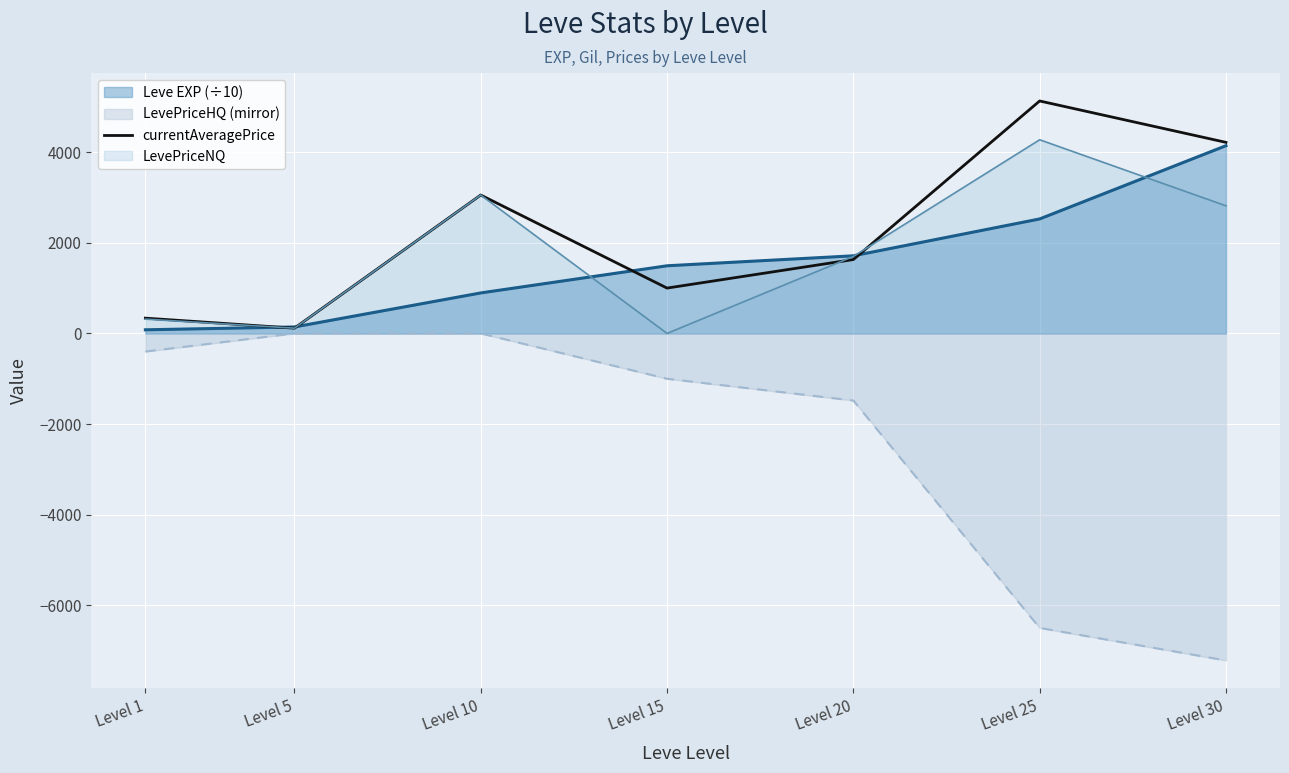

True or false: the data shows 1000.0 at Level 15.

True